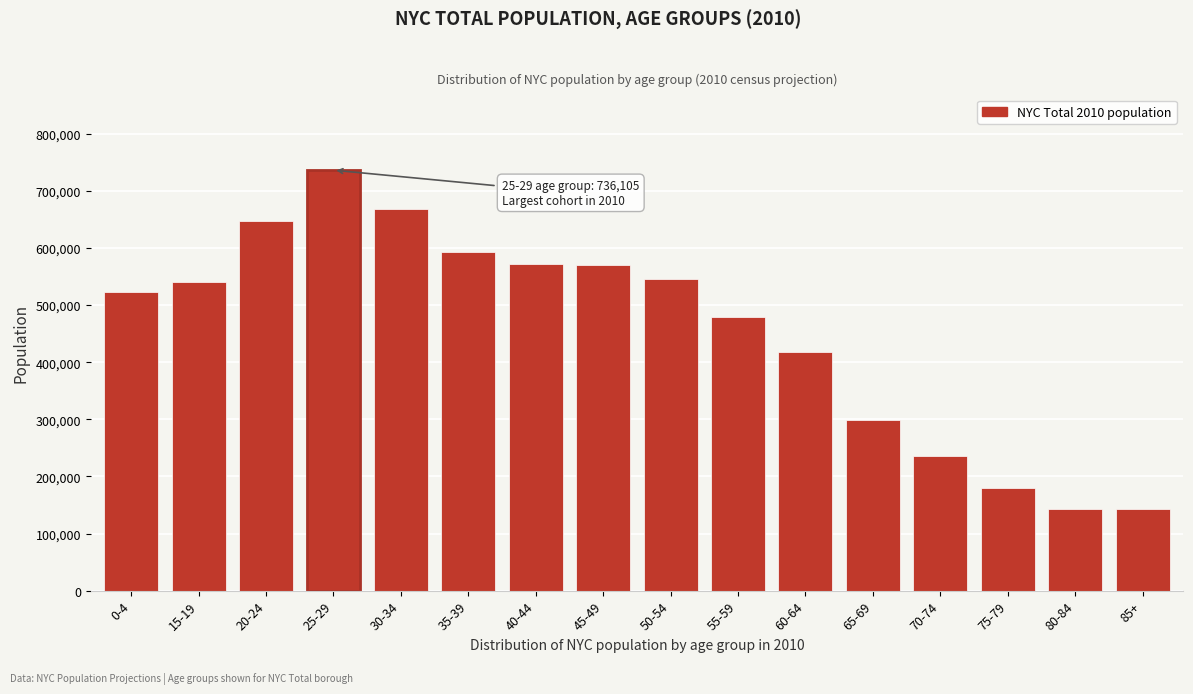

At which label is the value closest to 439488?

60-64